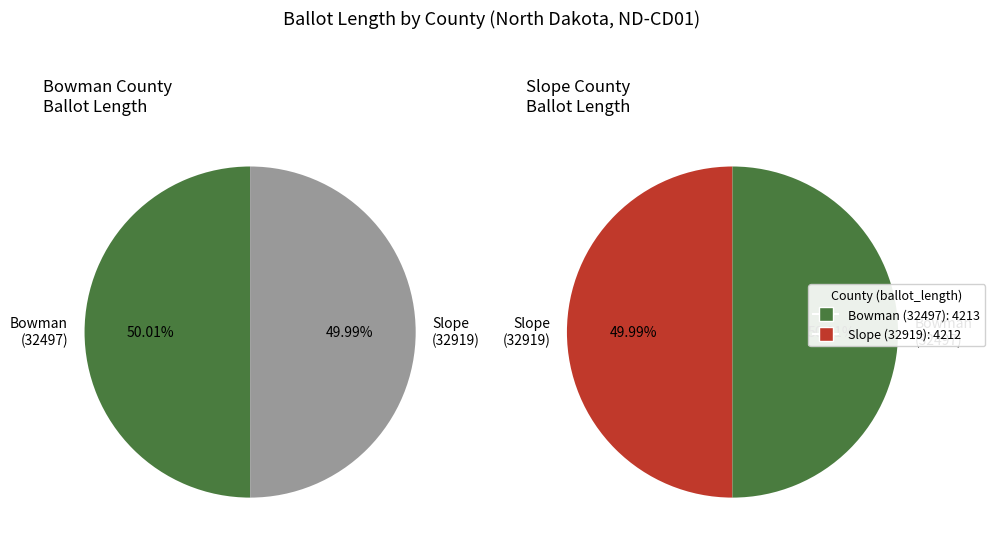

How many slices are in this pie chart?

2